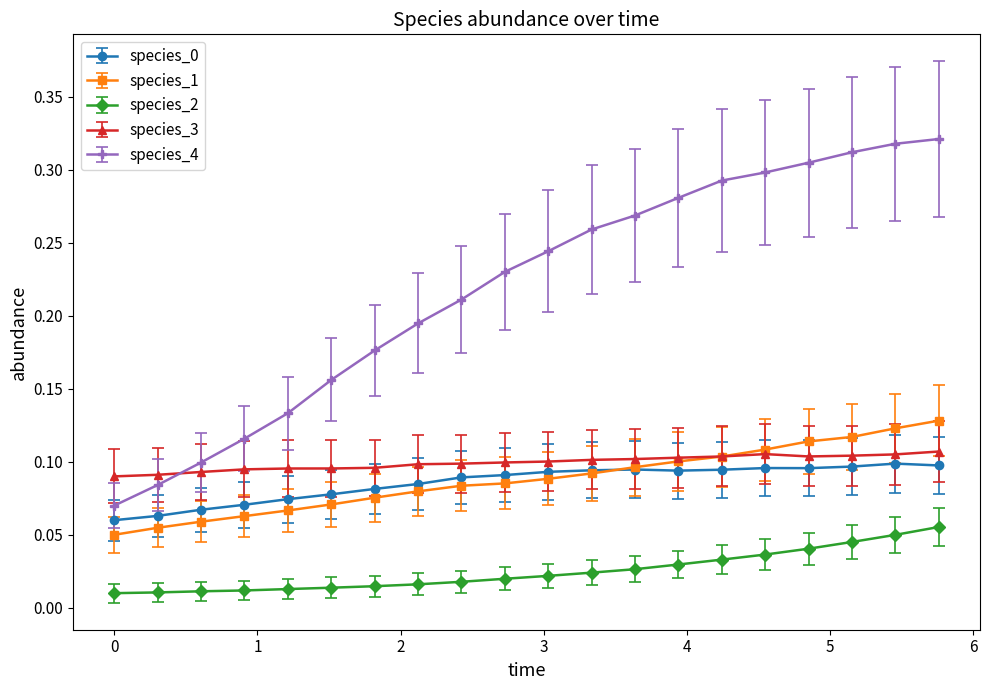

Which series has the largest total across all categories?

species_4